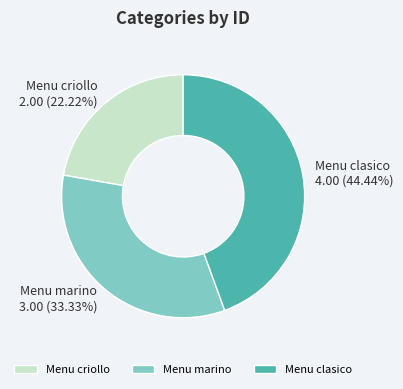

Rank the categories by value from lowest to highest.

Menu criollo, Menu marino, Menu clasico